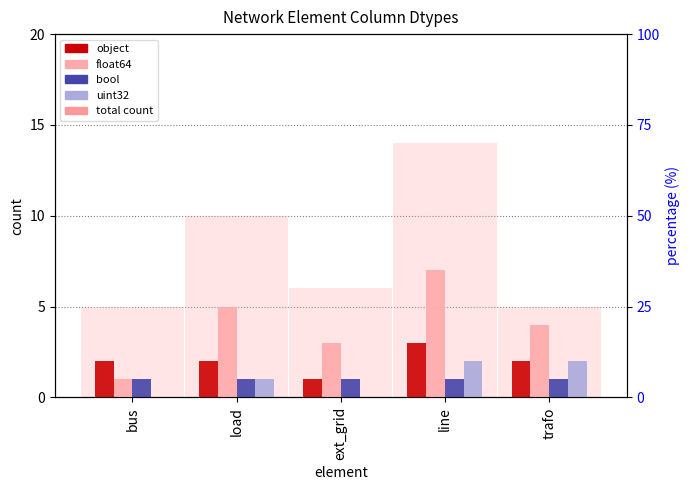

What is the value of the object bar at the 5th from the left?

2